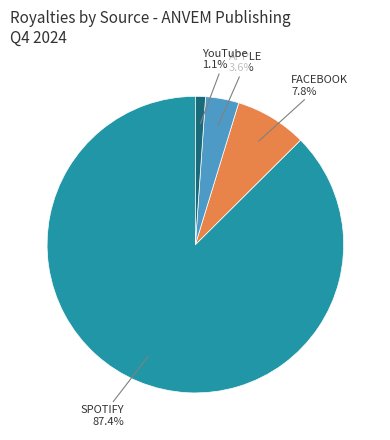

Is there a majority slice in this chart?

Yes